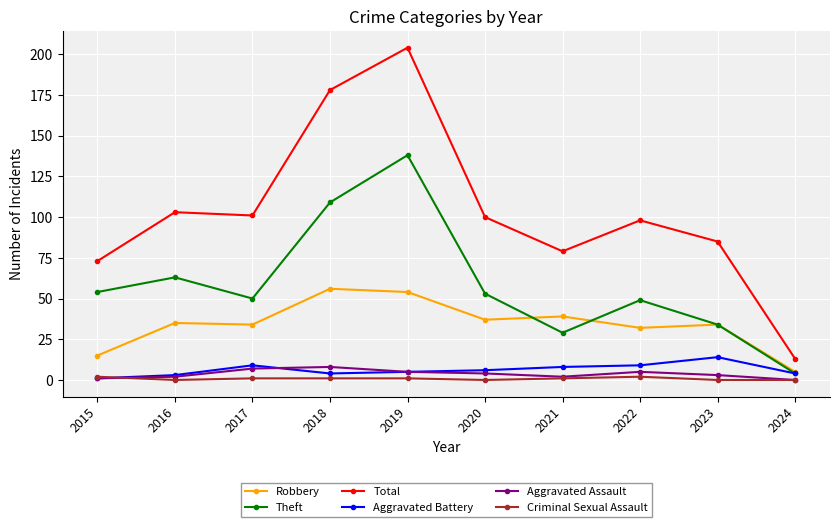

Does the chart have visible grid lines?

Yes